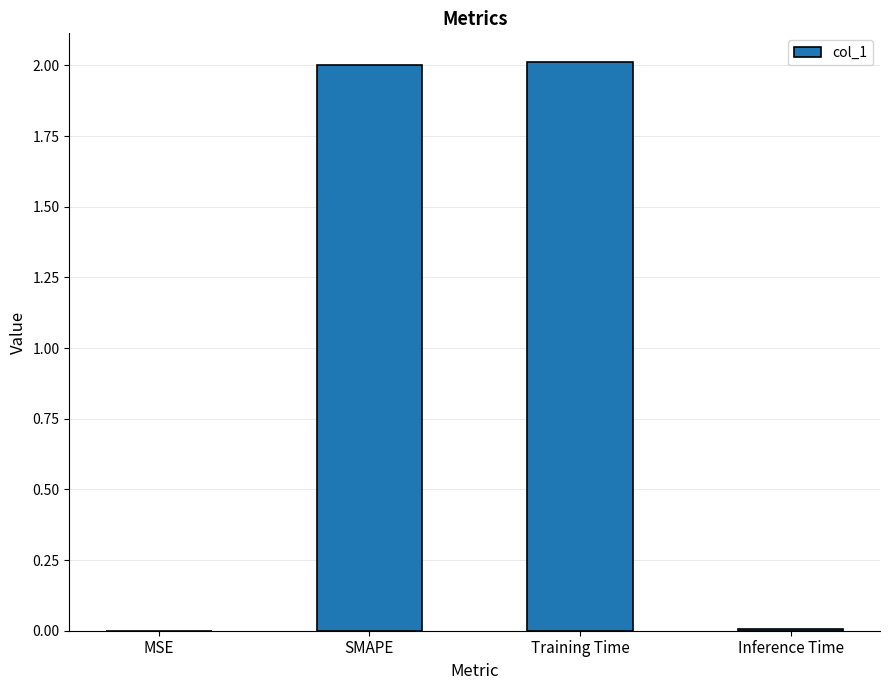

What is the average value?

1.0